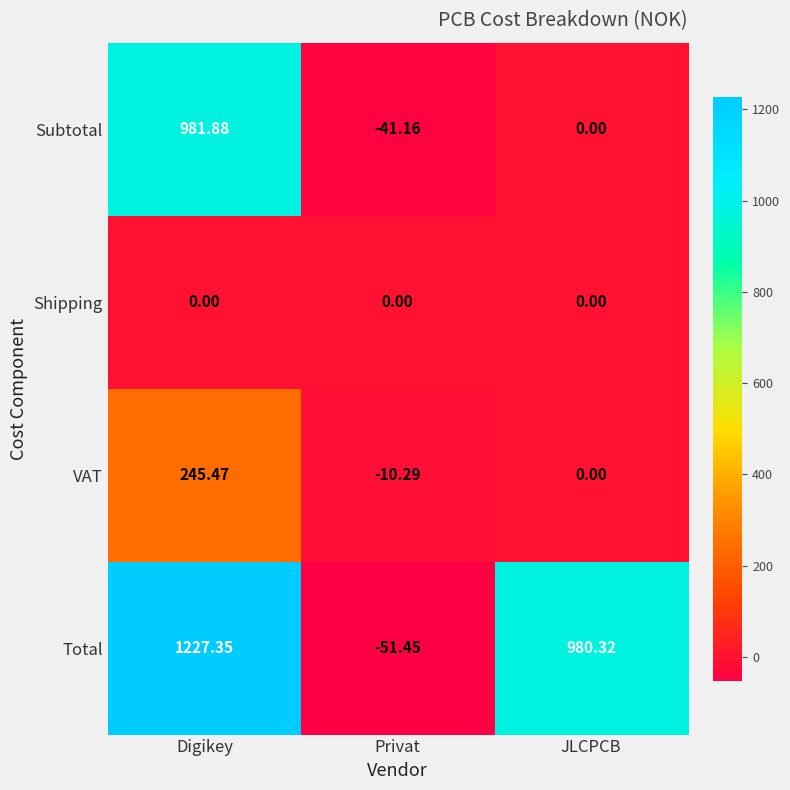

At which label is VAT closest to 117?

JLCPCB